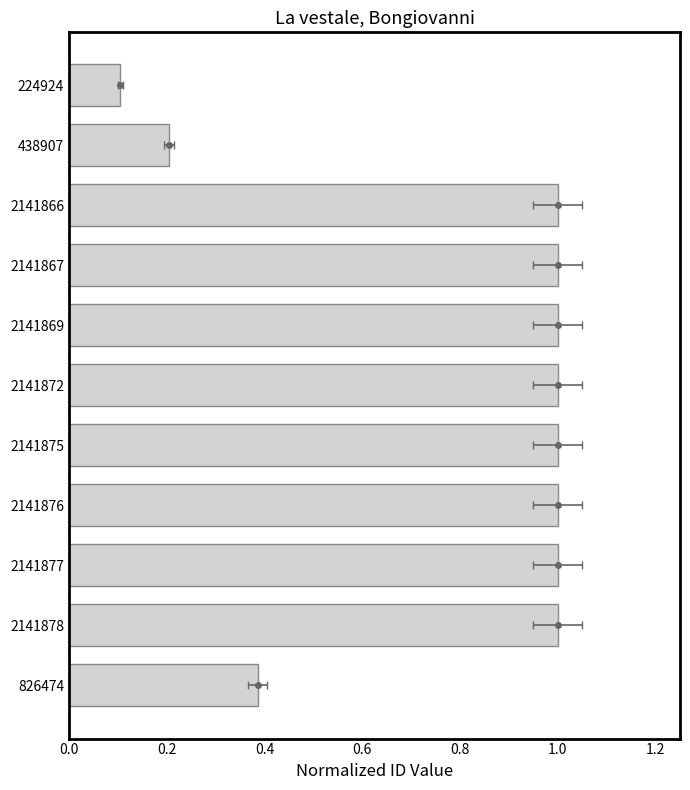

How many bars are there in total?

11